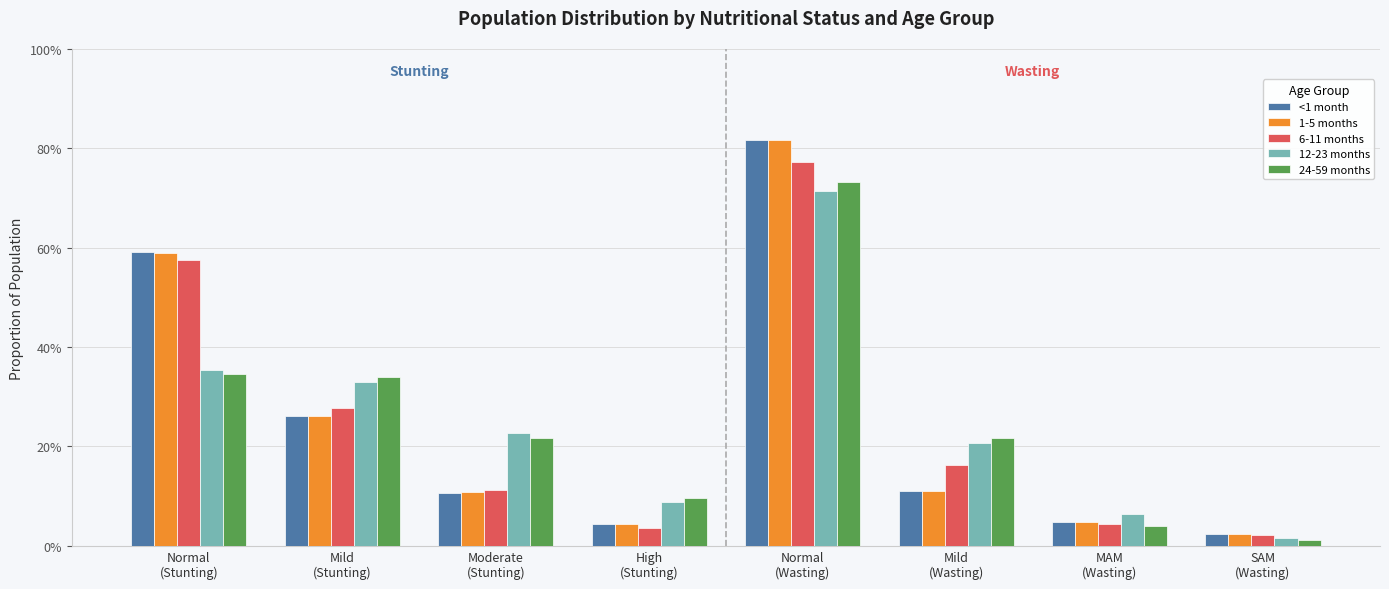

Which series has the largest total across all categories?

<1 month